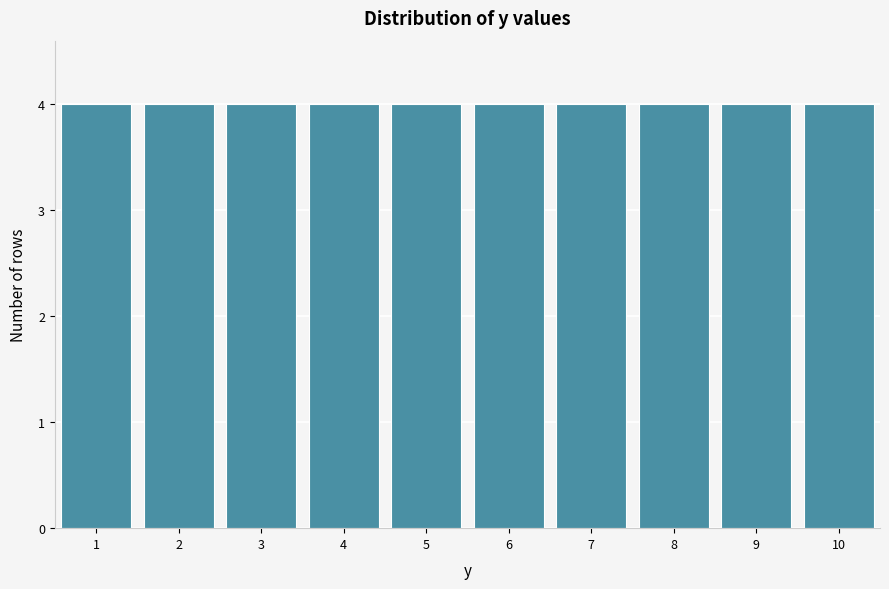

What is the height of the bar covering 1.5 to 2.5 on the x-axis? The values are not printed on the chart, so give them approximately, as read against the axis.

4